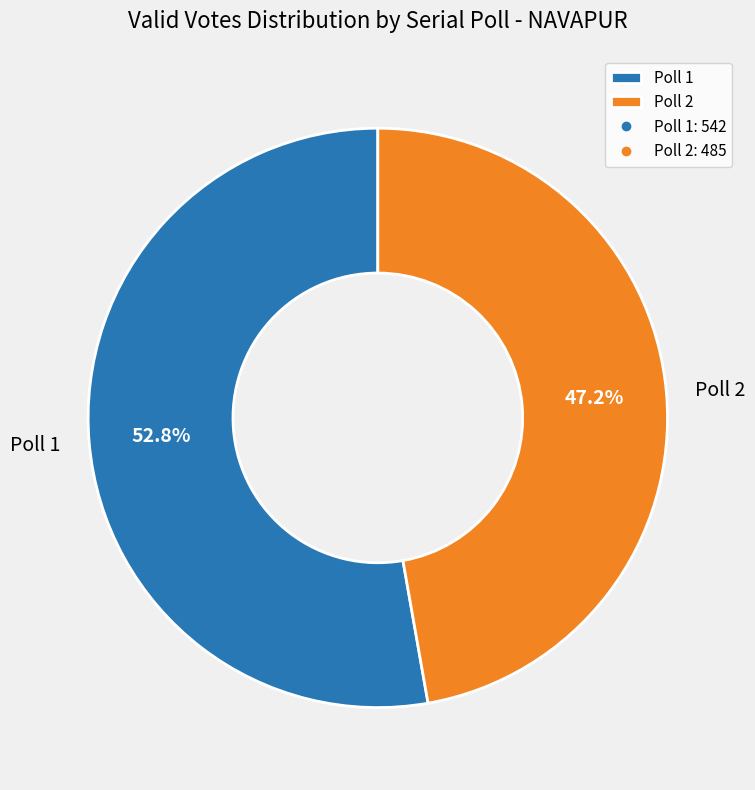

Which category has the smallest portion of the pie?

Poll 2